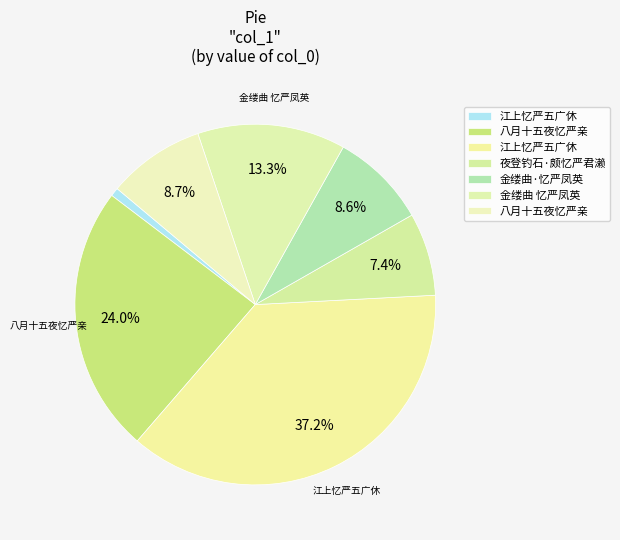

Count the number of slices in the pie.

7